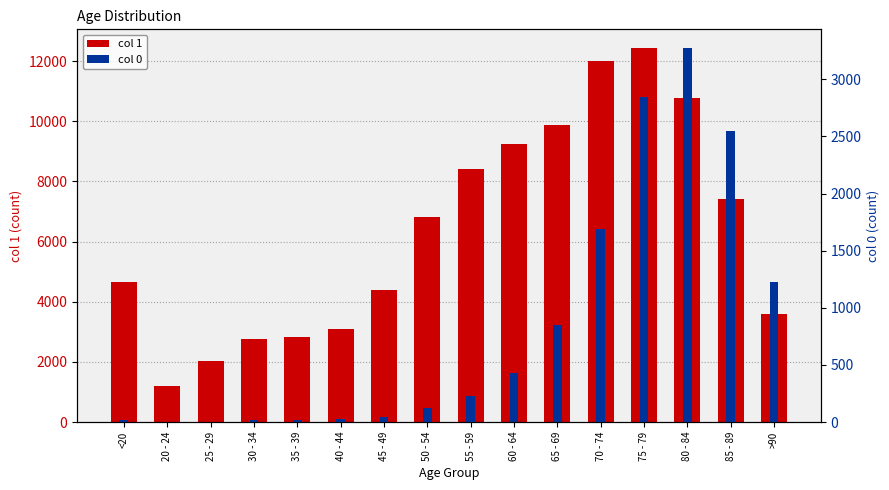

Rank the series by their maximum value, from lowest to highest.

0, 1